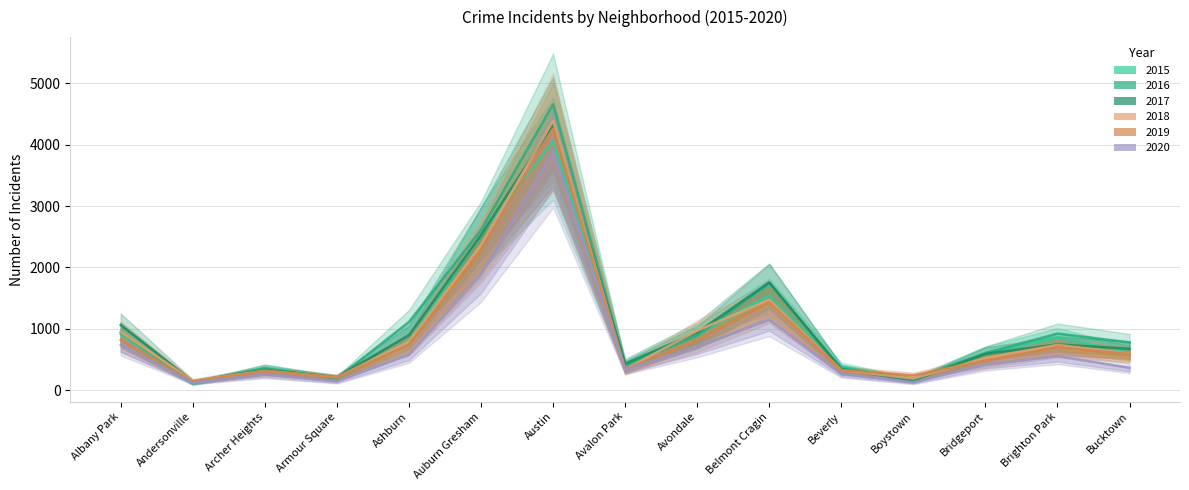

What is the sum of all 2015 values?

14444.0